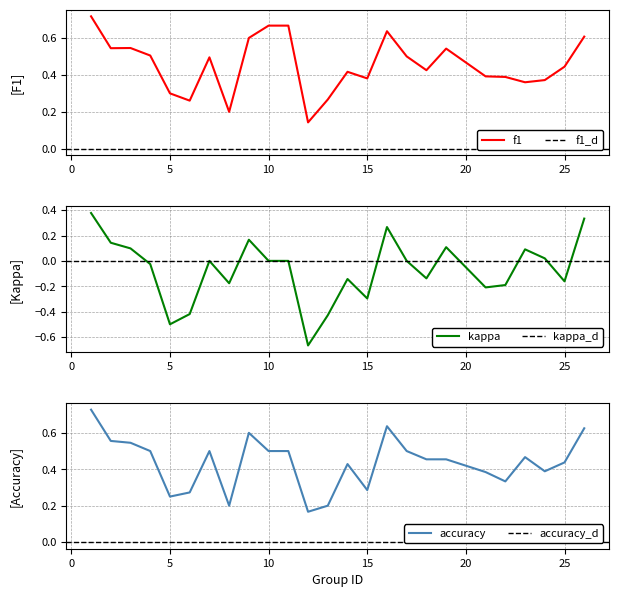

How many values in kappa are below zero?

12